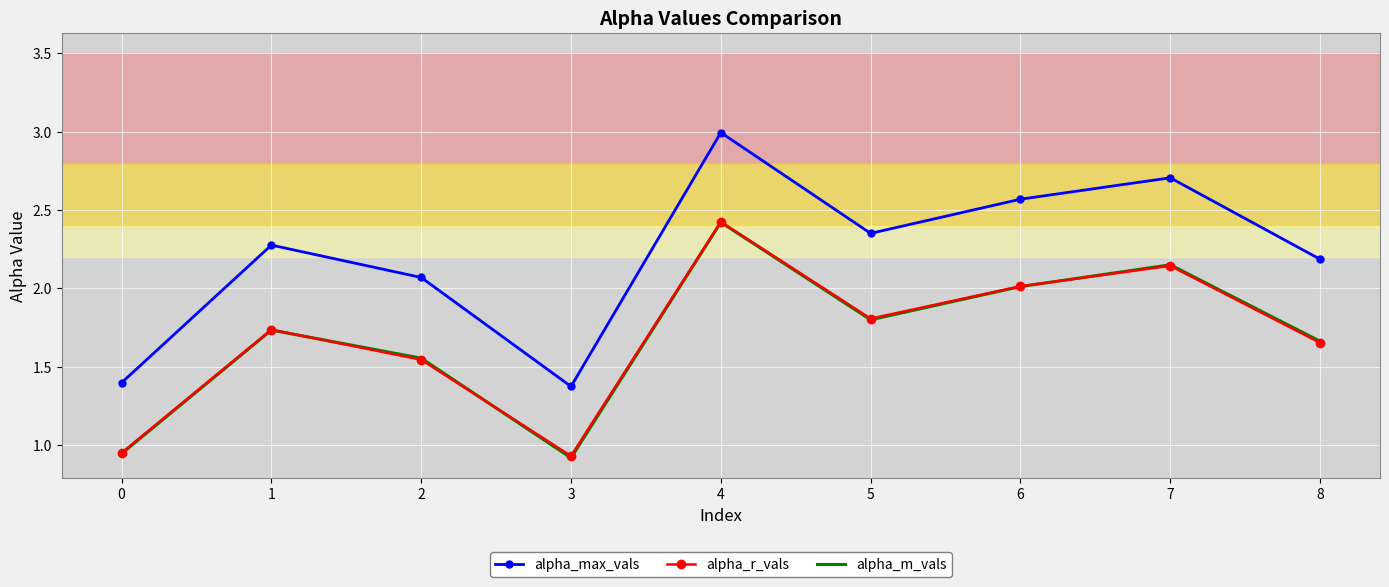

What is the spread (max minus min) of values at 8?

0.5